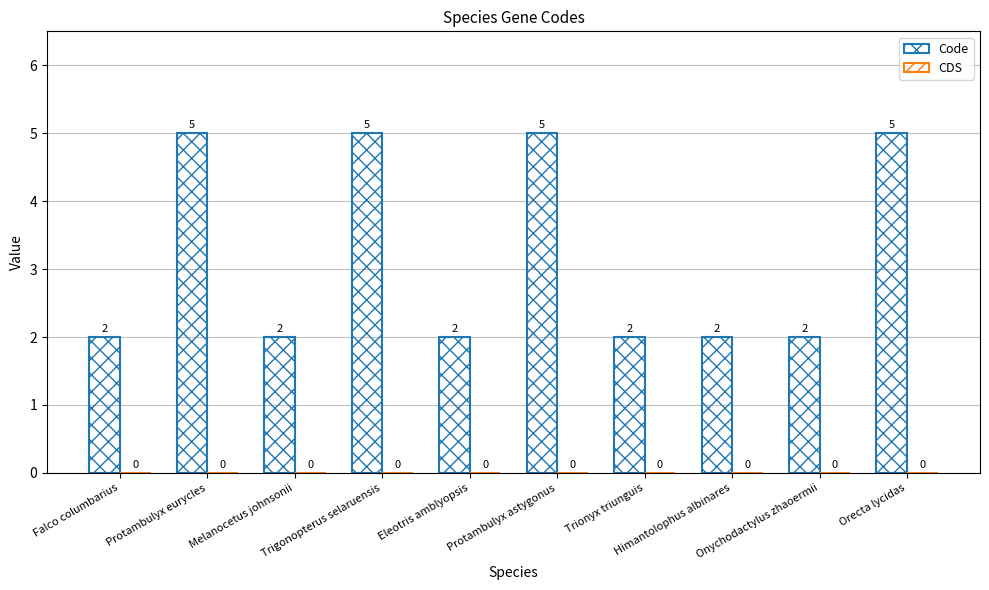

Count the number of values greater than 2.

4